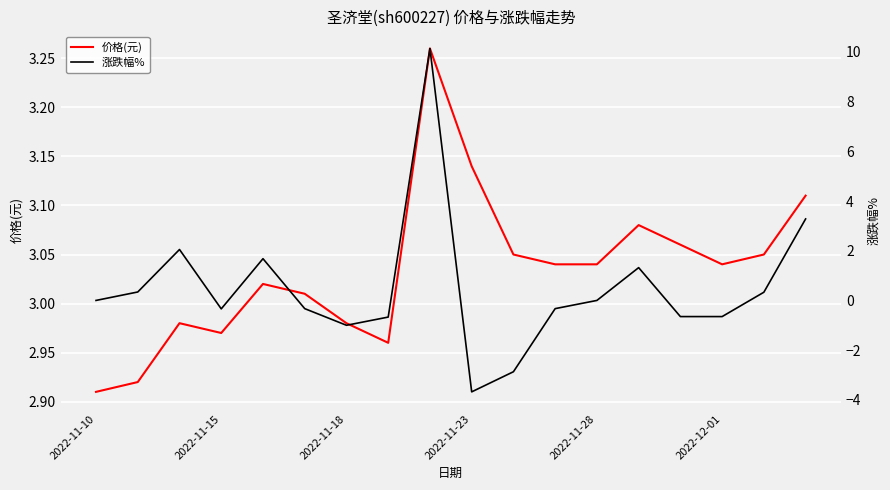

At which category is the sum across all series the highest?

8